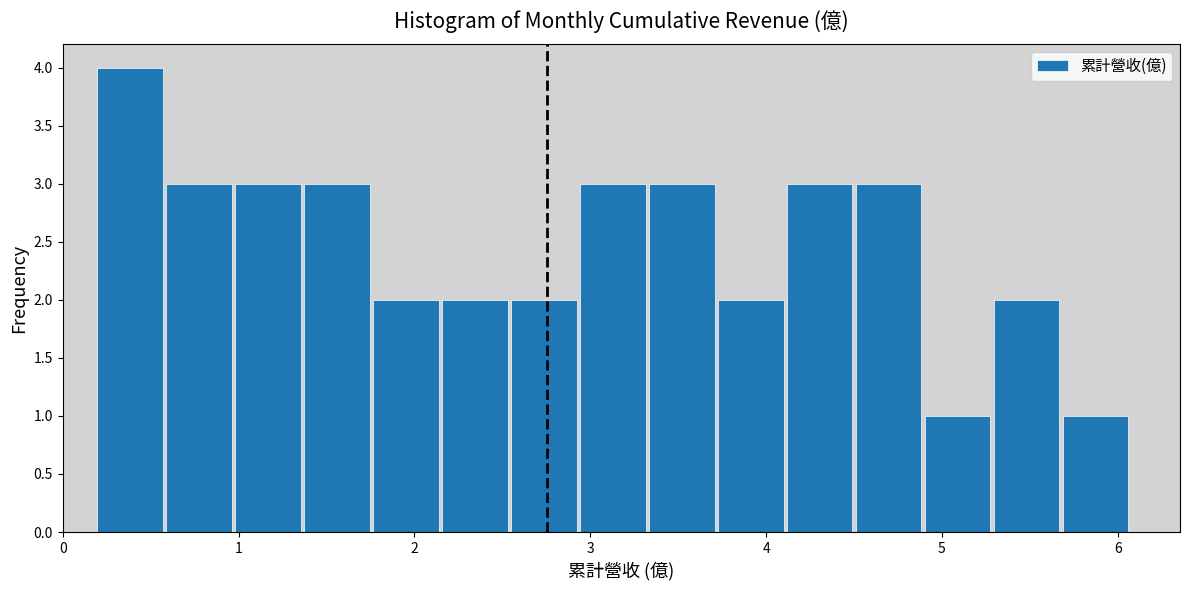

Around what value on the x-axis is the tallest bar? Give the approximate position of its centre, as read against the axis.

0.4